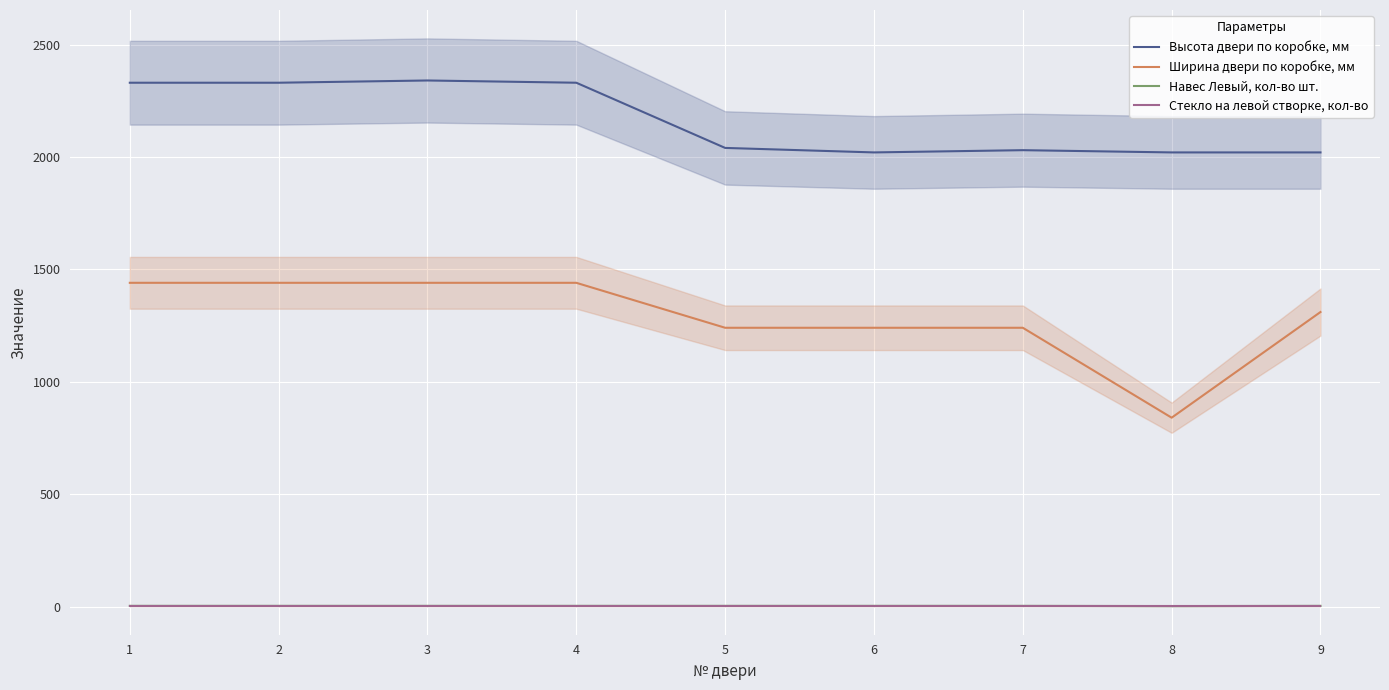

What is the sum of the Высота двери по коробке, мм values at 2 and 6?

4350